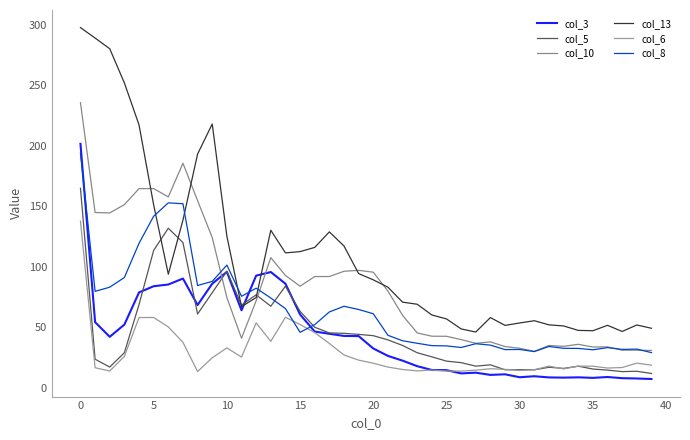

How many lines are shown in the chart?

6